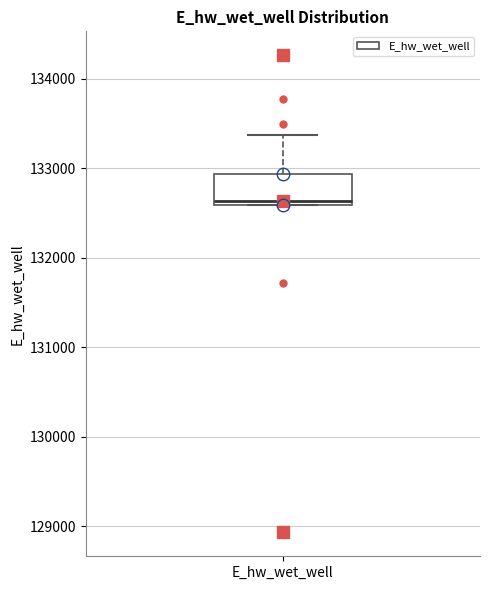

Read this box plot against the y-axis: the position of the median line, the range covered by the box, and the ends of both whiskers. The values are not printed on the chart, so give them approximately, as read against the axis.

median 132600 (just above the box's lower edge), box 132600 to 132900, whiskers 132600 to 133400